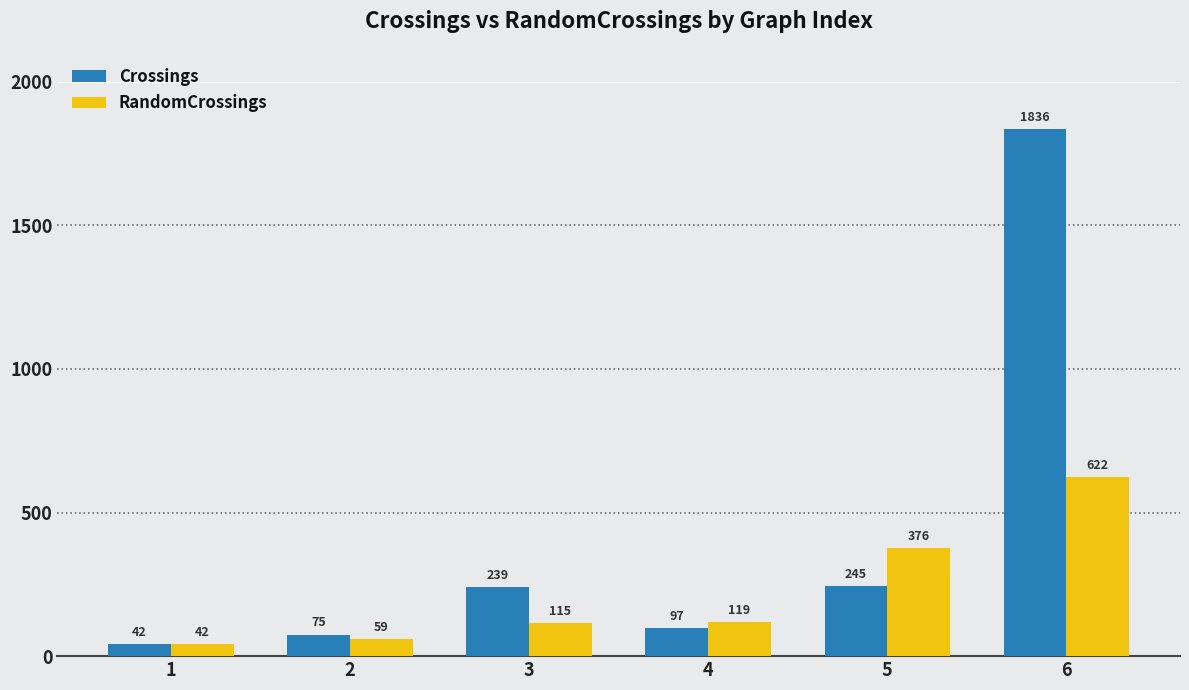

At 3, list the series in order from smallest to largest.

RandomCrossings, Crossings